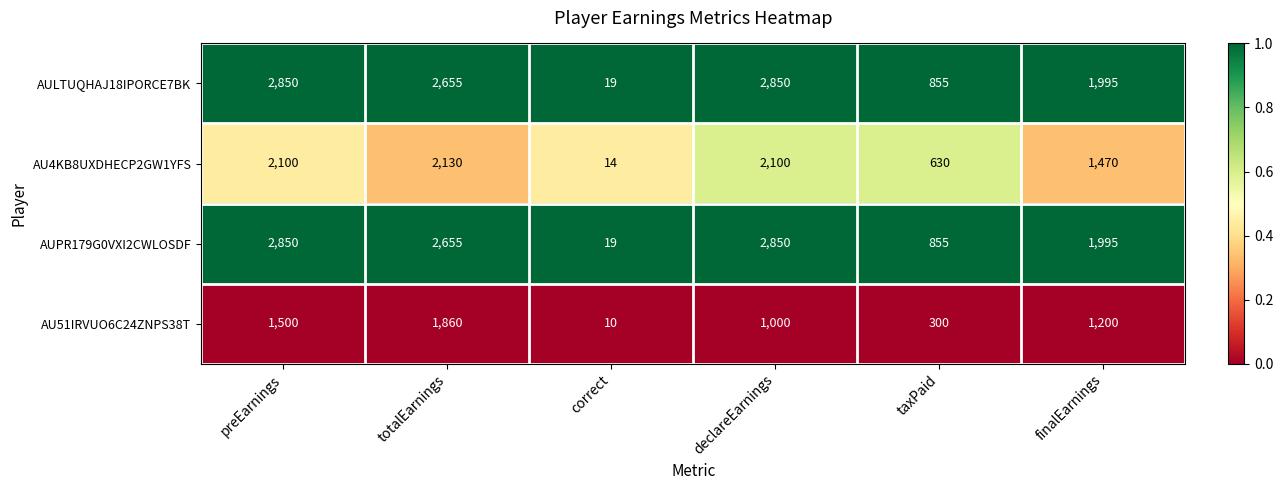

Is it true that AUPR179G0VXI2CWLOSDF equals 19 at correct?

True